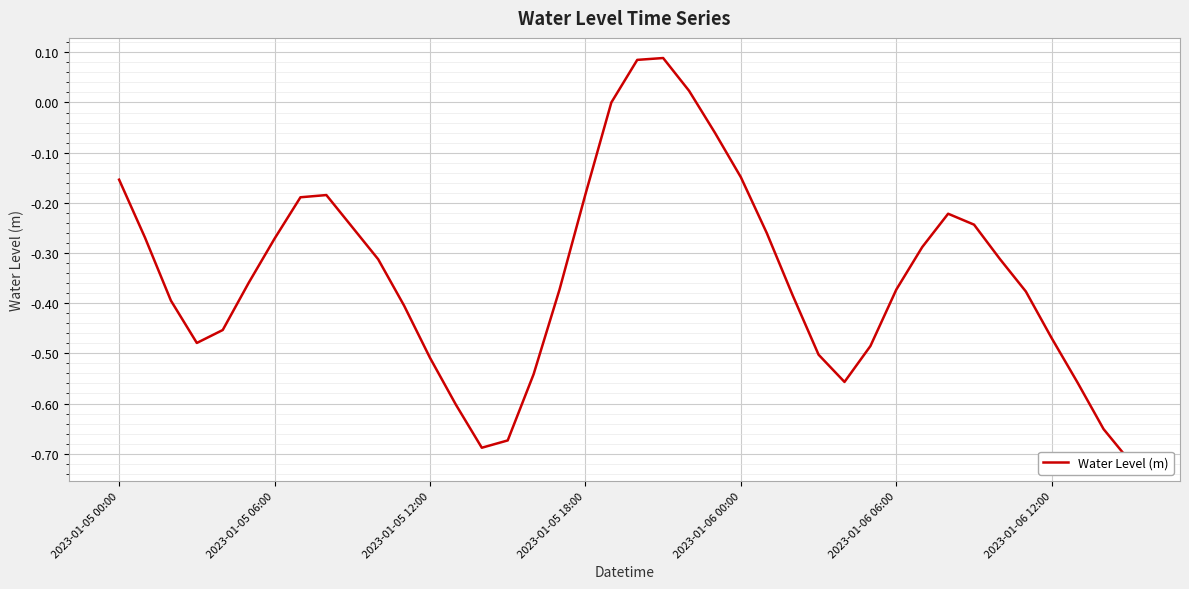

How many negative values are there?

36